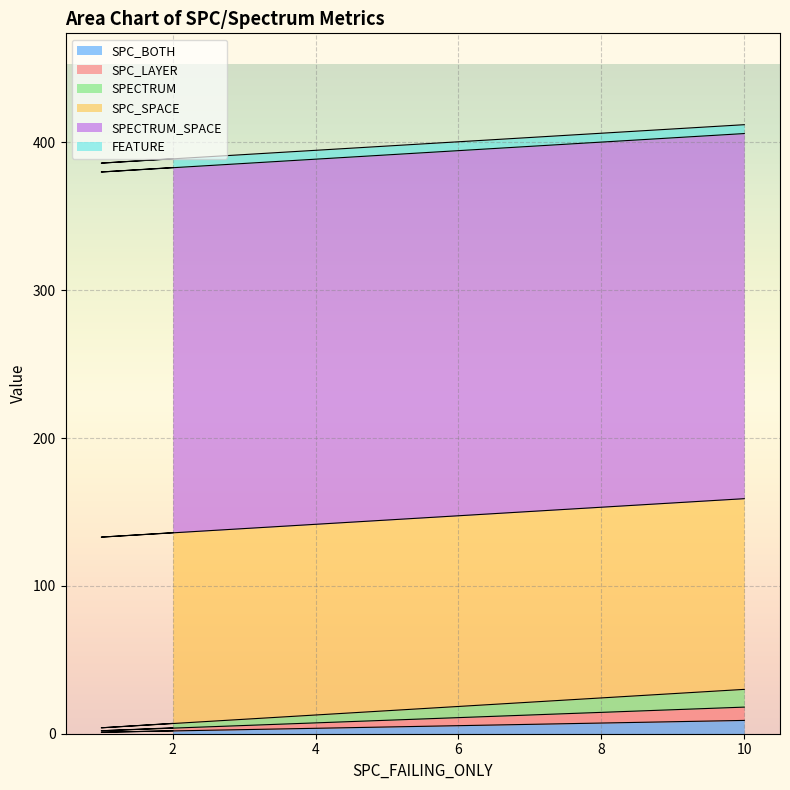

What is the difference between the SPECTRUM values at 2 and 1?

3